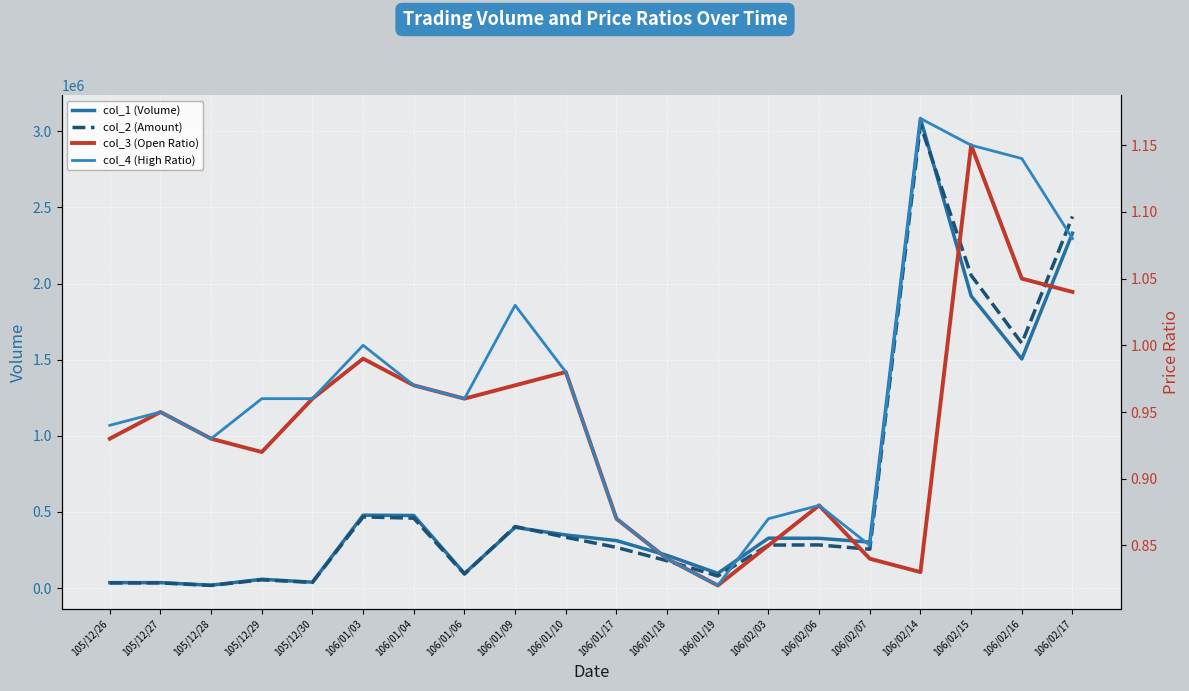

Reading left to right, list all the values displayed in this chart.

col_1 (Volume): 105/12/26=36000.0	105/12/27=36000.0	105/12/28=19000.0	105/12/29=58000.0	105/12/30=39000.0	106/01/03=479000.0	106/01/04=477000.0	106/01/06=96000.0	106/01/09=399000.0	106/01/10=349000.0	106/01/17=312000.0	106/01/18=215000.0	106/01/19=97000.0	106/02/03=328000.0	106/02/06=327000.0	106/02/07=302000.0	106/02/14=3084000.0	106/02/15=1919000.0	106/02/16=1505000.0	106/02/17=2331000.0
col_2 (Amount): 105/12/26=33680.0	105/12/27=34200.0	105/12/28=17670.0	105/12/29=54600.0	105/12/30=37440.0	106/01/03=467600.0	106/01/04=459270.0	106/01/06=92160.0	106/01/09=404530.0	106/01/10=333810.0	106/01/17=267480.0	106/01/18=179590.0	106/01/19=79540.0	106/02/03=282800.0	106/02/06=283630.0	106/02/07=255420.0	106/02/14=3042280.0	106/02/15=2054360.0	106/02/16=1607980.0	106/02/17=2440710.0
col_3 (Open Ratio): 105/12/26=0.9	105/12/27=0.9	105/12/28=0.9	105/12/29=0.9	105/12/30=1.0	106/01/03=1.0	106/01/04=1.0	106/01/06=1.0	106/01/09=1.0	106/01/10=1.0	106/01/17=0.9	106/01/18=0.8	106/01/19=0.8	106/02/03=0.8	106/02/06=0.9	106/02/07=0.8	106/02/14=0.8	106/02/15=1.1	106/02/16=1.1	106/02/17=1.0
col_4 (High Ratio): 105/12/26=0.9	105/12/27=0.9	105/12/28=0.9	105/12/29=1.0	105/12/30=1.0	106/01/03=1.0	106/01/04=1.0	106/01/06=1.0	106/01/09=1.0	106/01/10=1.0	106/01/17=0.9	106/01/18=0.8	106/01/19=0.8	106/02/03=0.9	106/02/06=0.9	106/02/07=0.8	106/02/14=1.2	106/02/15=1.1	106/02/16=1.1	106/02/17=1.1